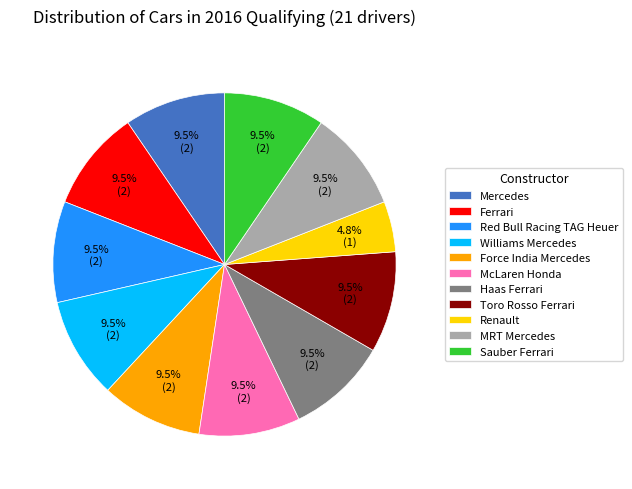

Is there a majority slice in this chart?

No